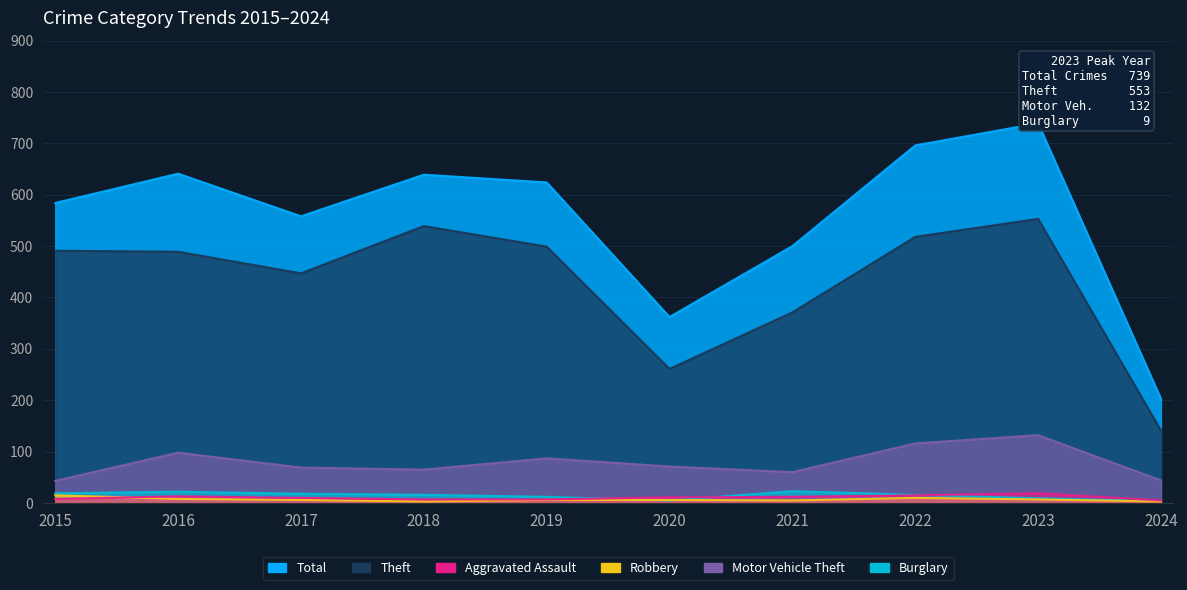

True or false: Robbery and Aggravated Assault cross at least once.

True